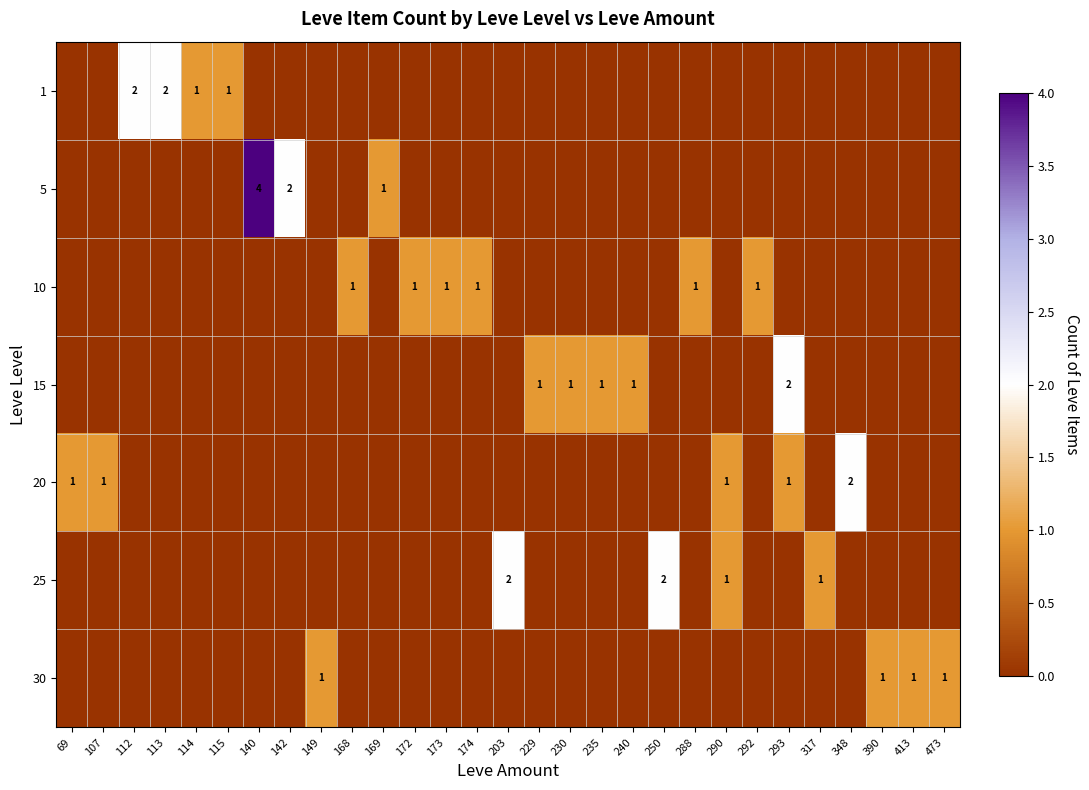

Is it true that 30 equals 1 at 413?

True